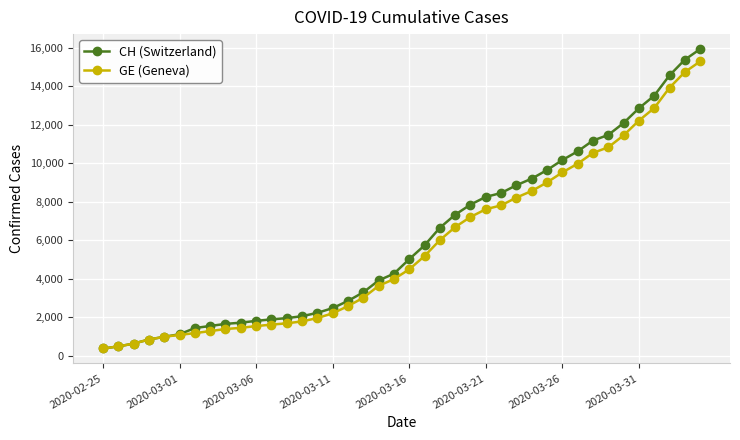

At how many categories does at least one series exceed 13746?

3